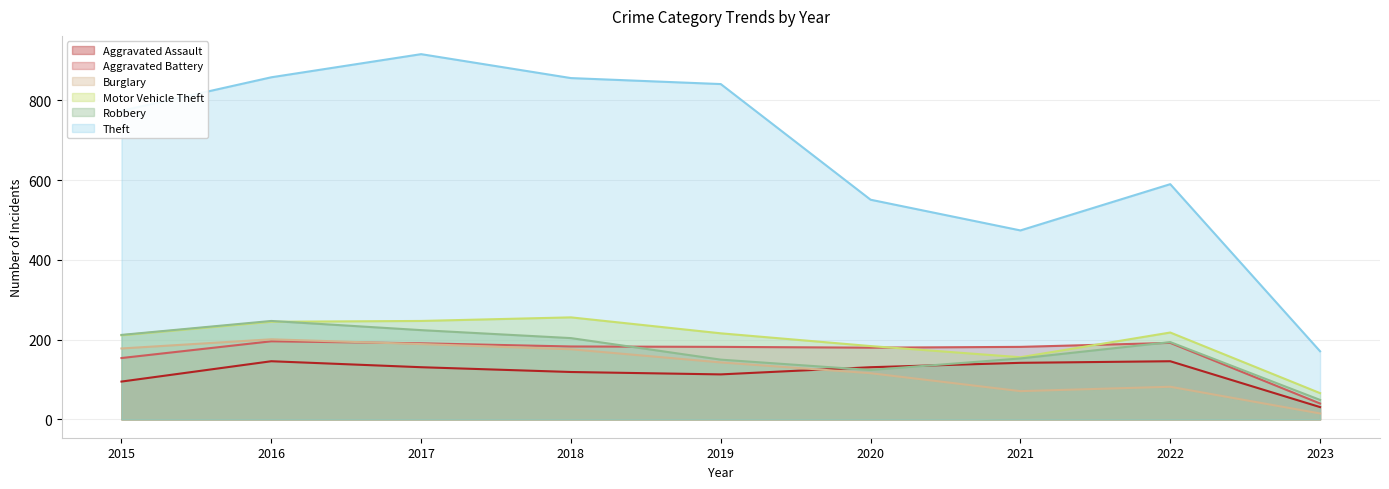

What is the maximum value shown in the chart?

916